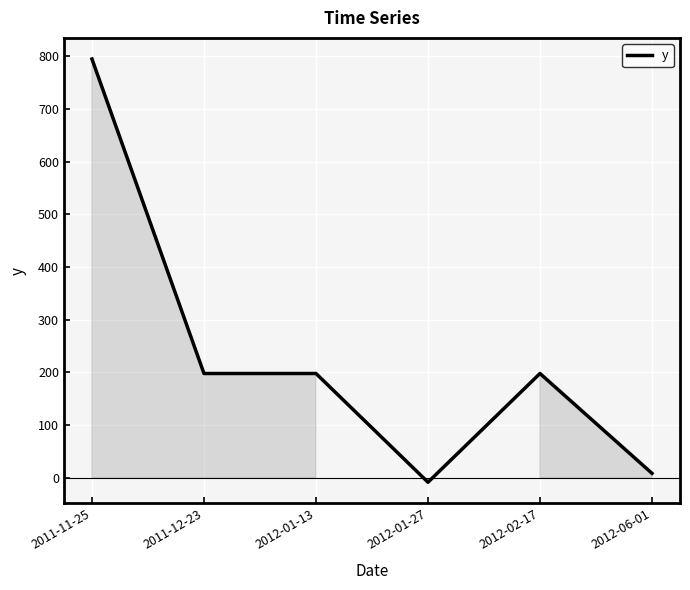

What is the difference between the maximum and second lowest values?

786.6